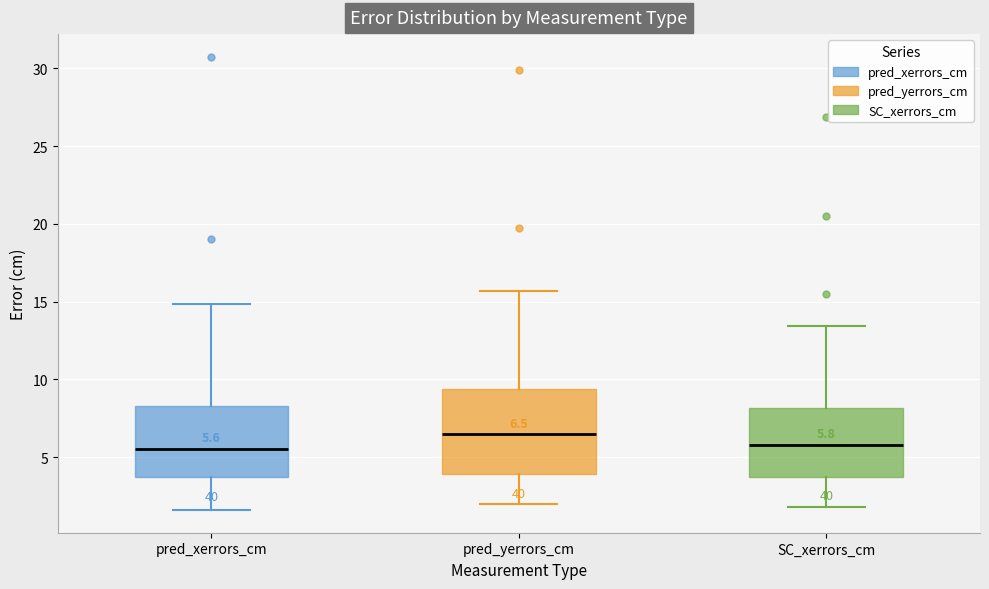

Which box is the tallest, from its lower edge to its upper edge?

pred_yerrors_cm